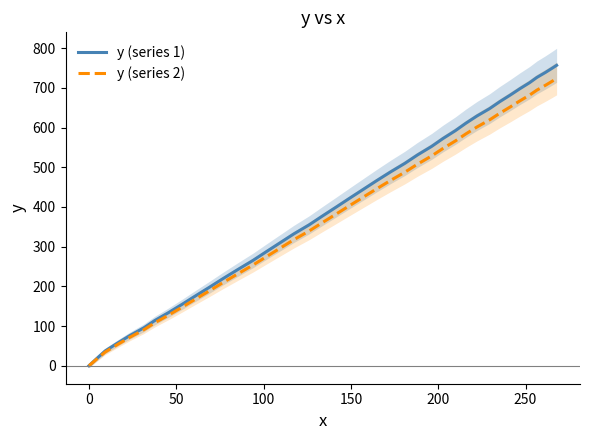

True or false: y (series 1) and y (series 2) cross at least once.

False